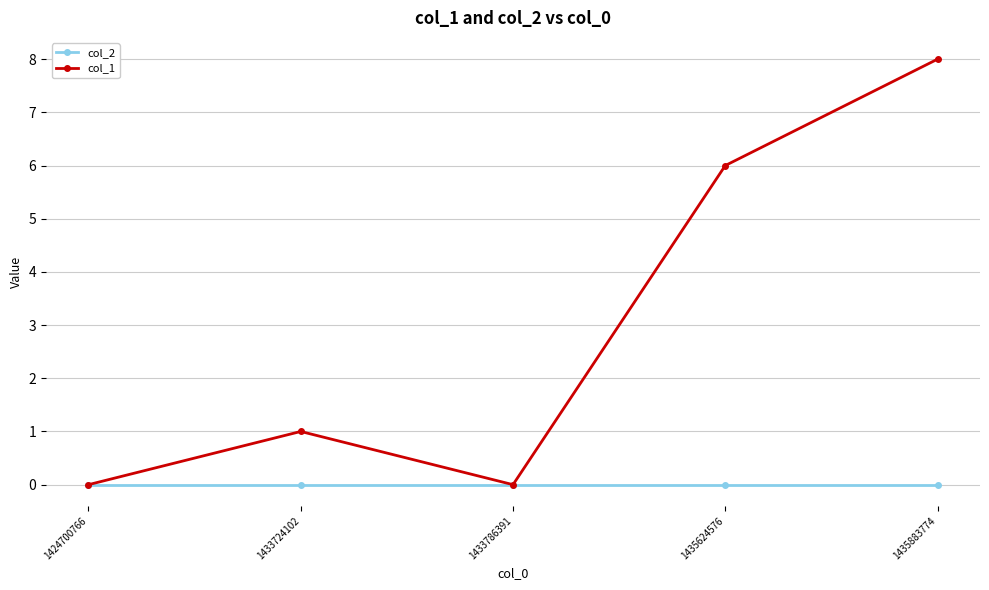

The value of col_1 at 1435624576 is 6. True or false?

True